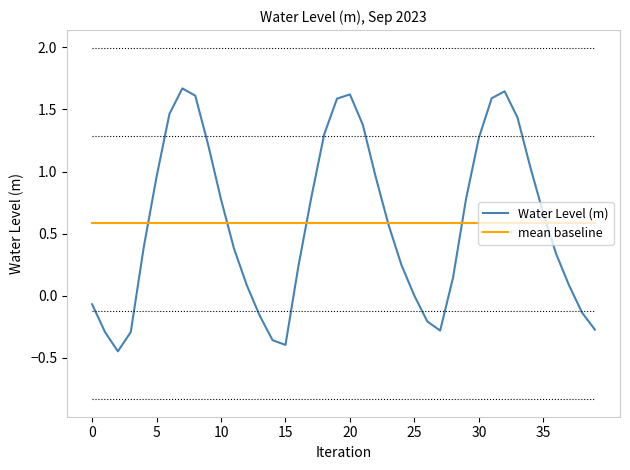

After their last crossing, which series has the higher values: Water Level (m) or mean baseline?

mean baseline